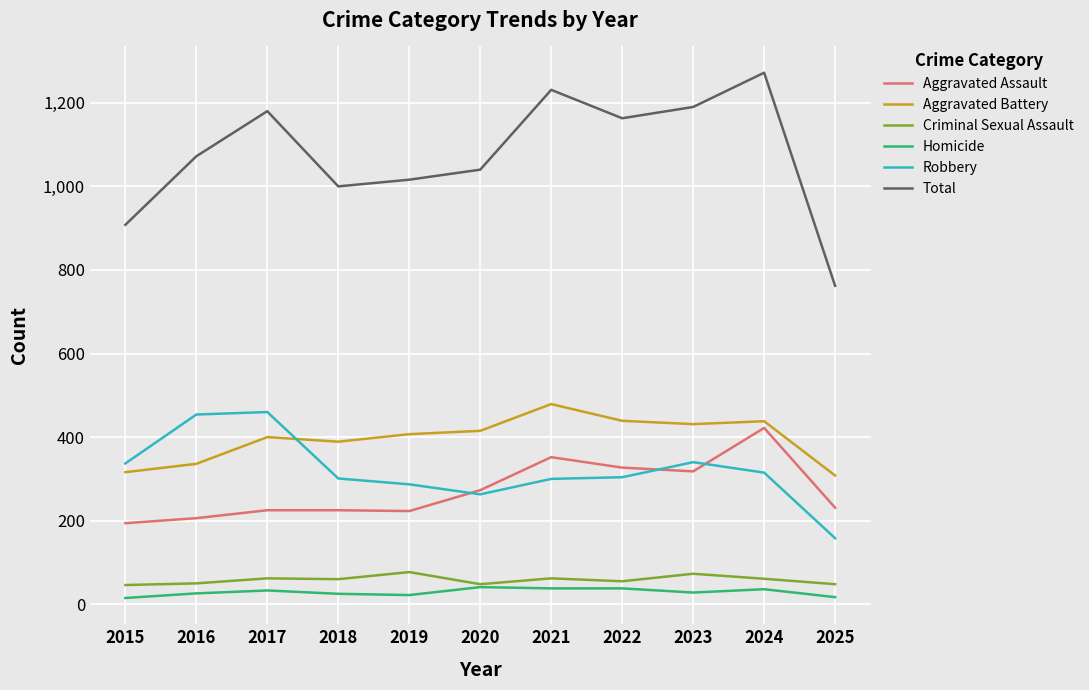

What is the total value across all series at 2021?

2462